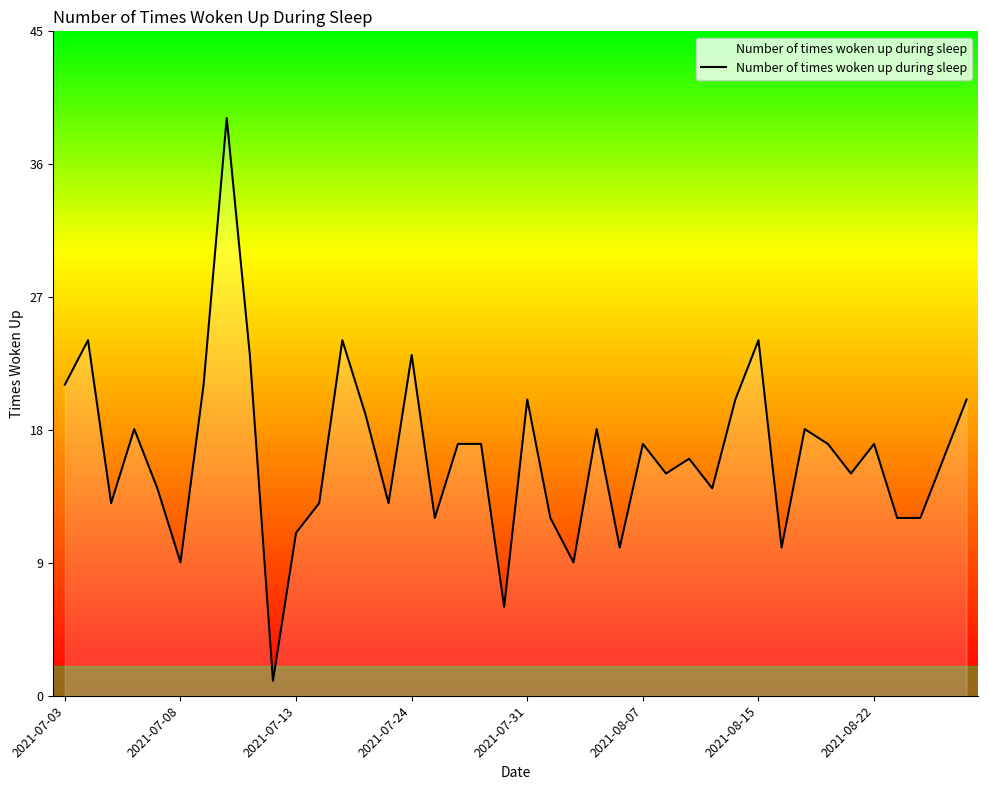

What is the minimum value shown in the chart?

1